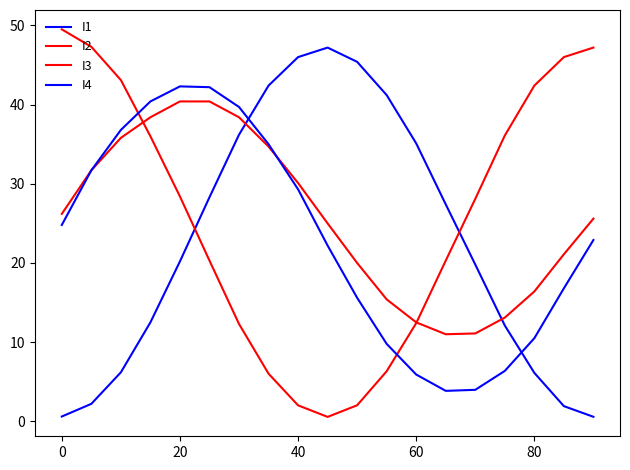

What is the highest value of the I3 series?

40.4